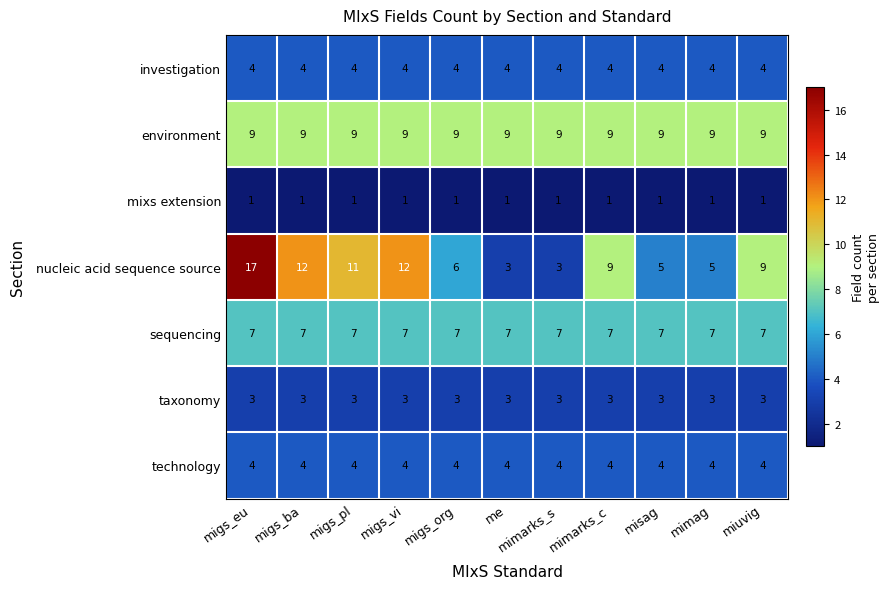

What is the maximum value for technology?

4